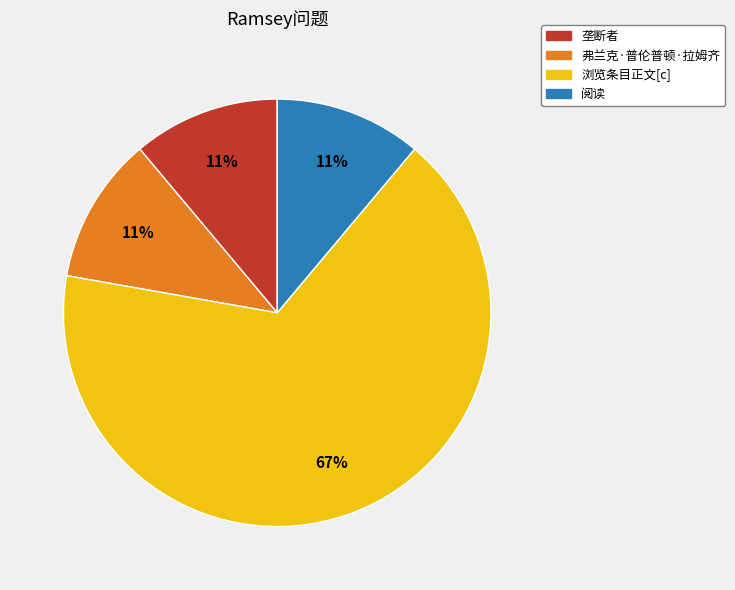

To the nearest percent, what portion does 浏览条目正文[c] represent?

67%